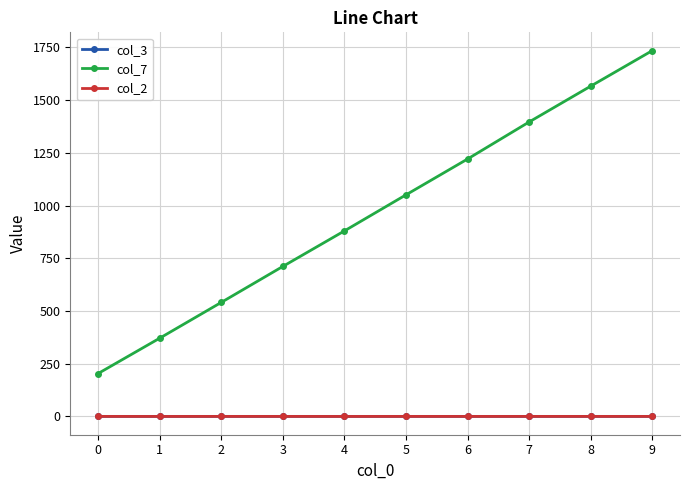

True or false: col_2 and col_3 intersect in this chart.

False